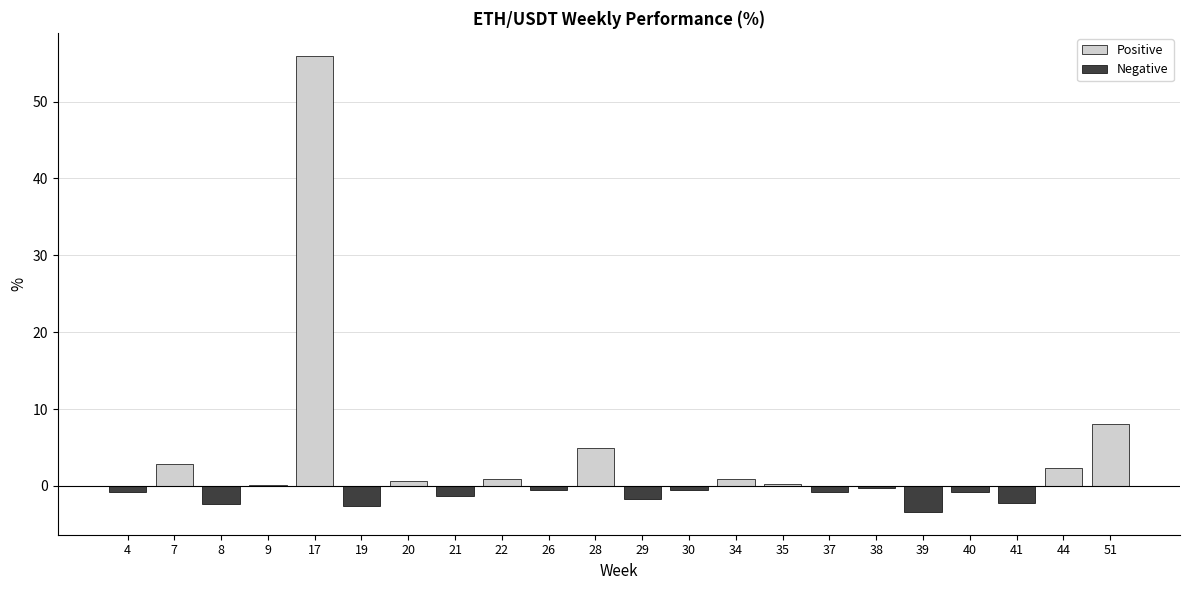

What are all the series names shown in the legend?

Positive, Negative